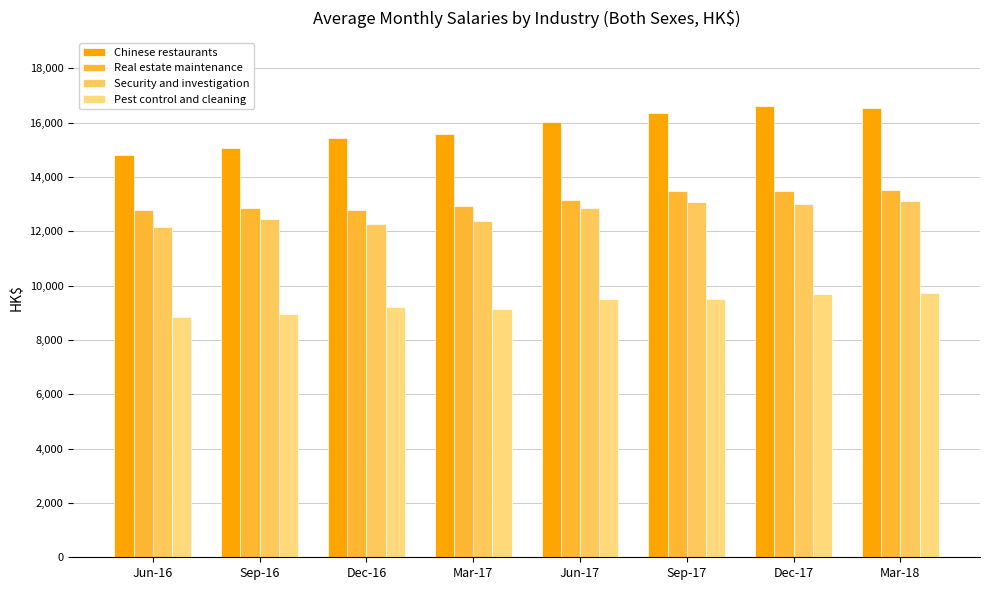

How many data points does each series have?

8